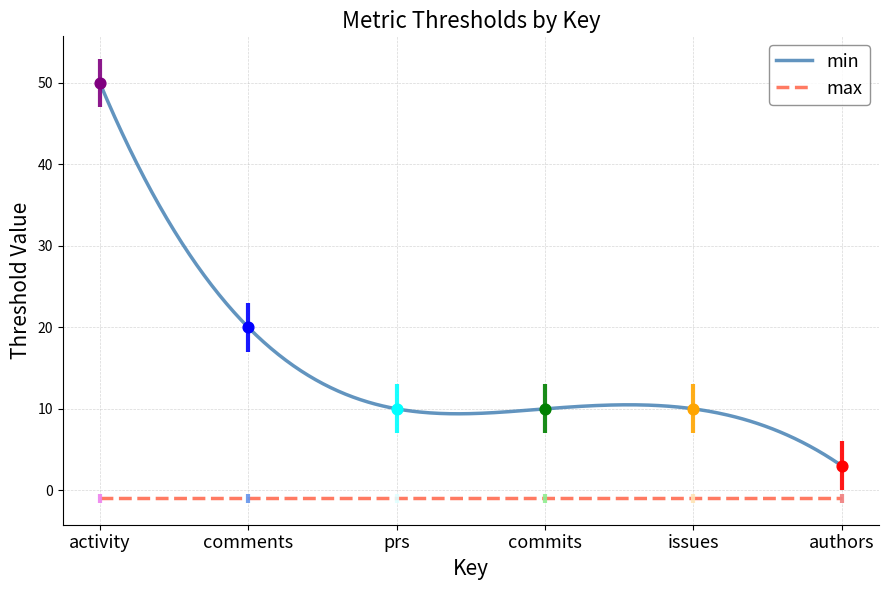

Which series has the widest spread of Y values?

min